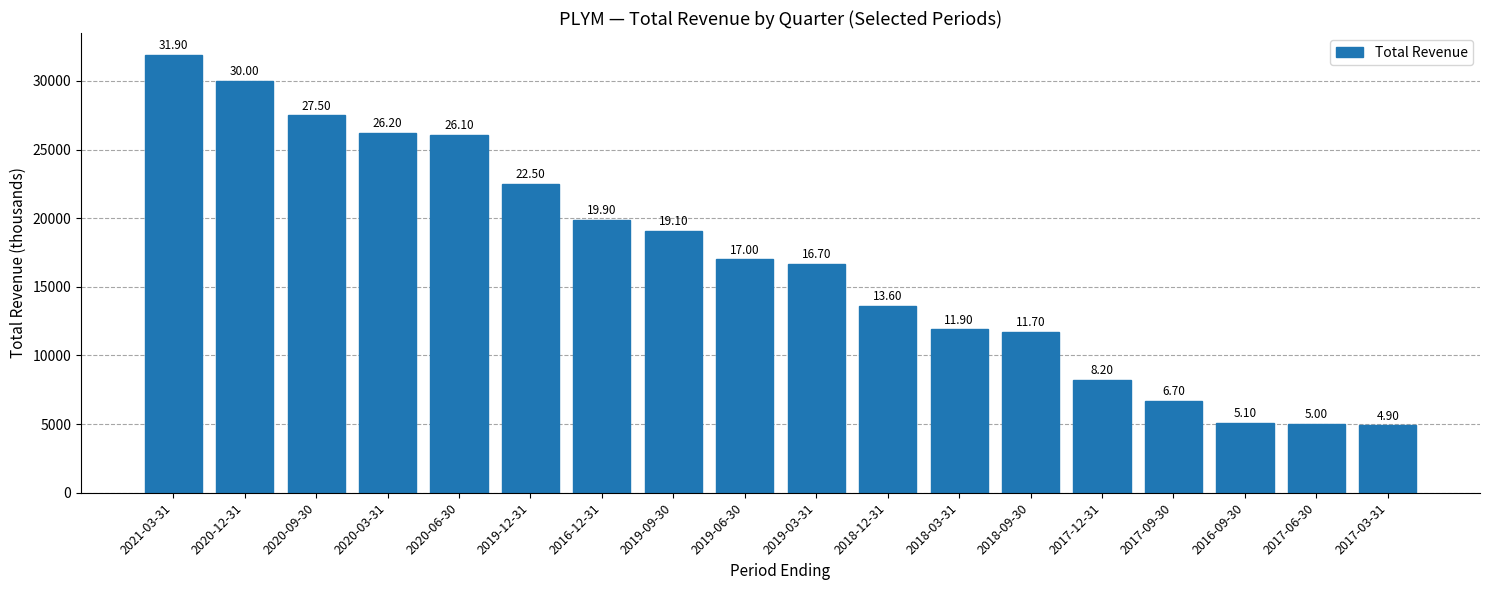

Reading left to right, transcribe all the data shown in this chart.

2021-03-31=31900	2020-12-31=30000	2020-09-30=27500	2020-03-31=26200	2020-06-30=26100	2019-12-31=22500	2016-12-31=19900	2019-09-30=19100	2019-06-30=17000	2019-03-31=16700	2018-12-31=13600	2018-03-31=11900	2018-09-30=11700	2017-12-31=8200	2017-09-30=6700	2016-09-30=5100	2017-06-30=5000	2017-03-31=4900